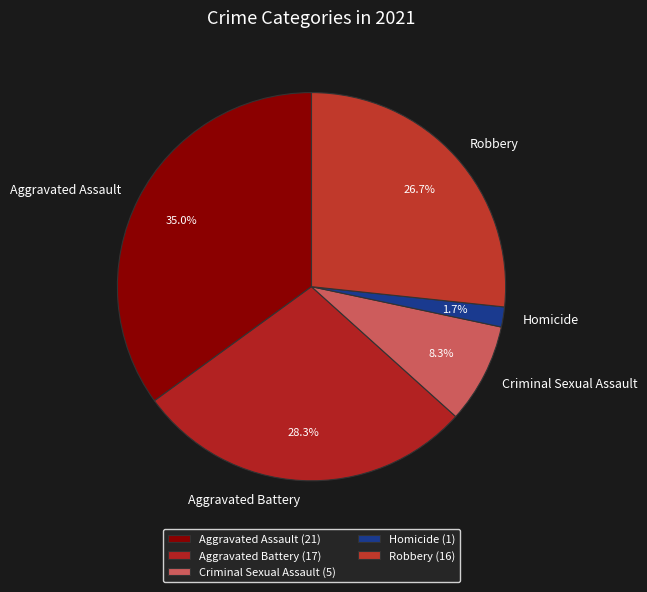

Which slice is the largest?

Aggravated Assault